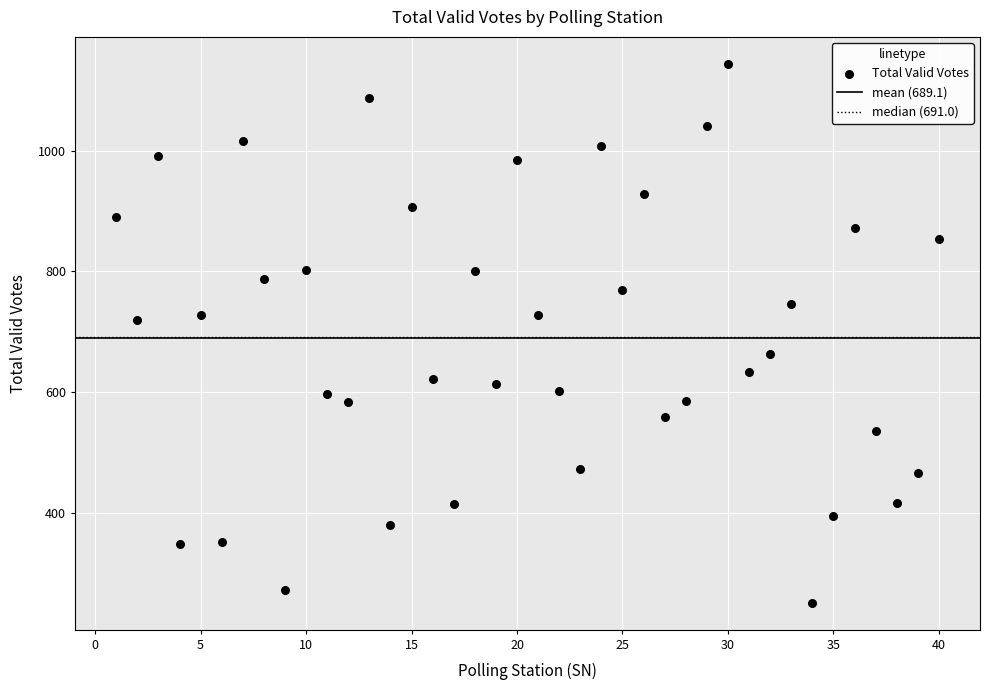

What is the range of X values (max minus min)?

39